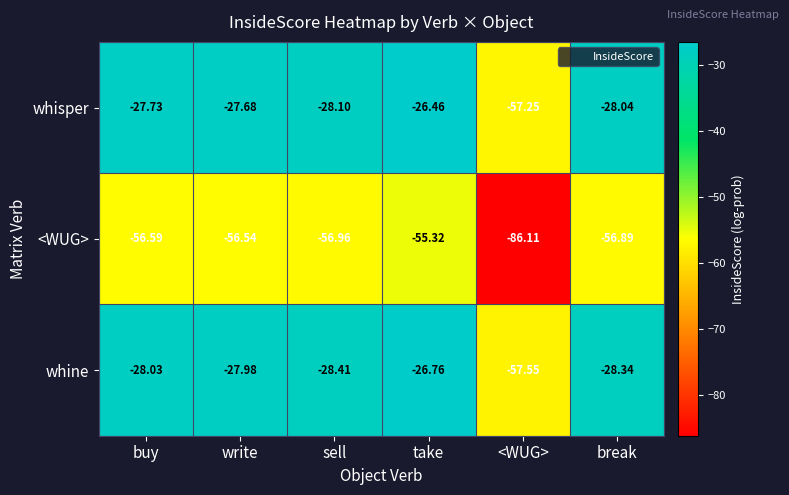

At which label does whine reach its minimum?

<WUG>